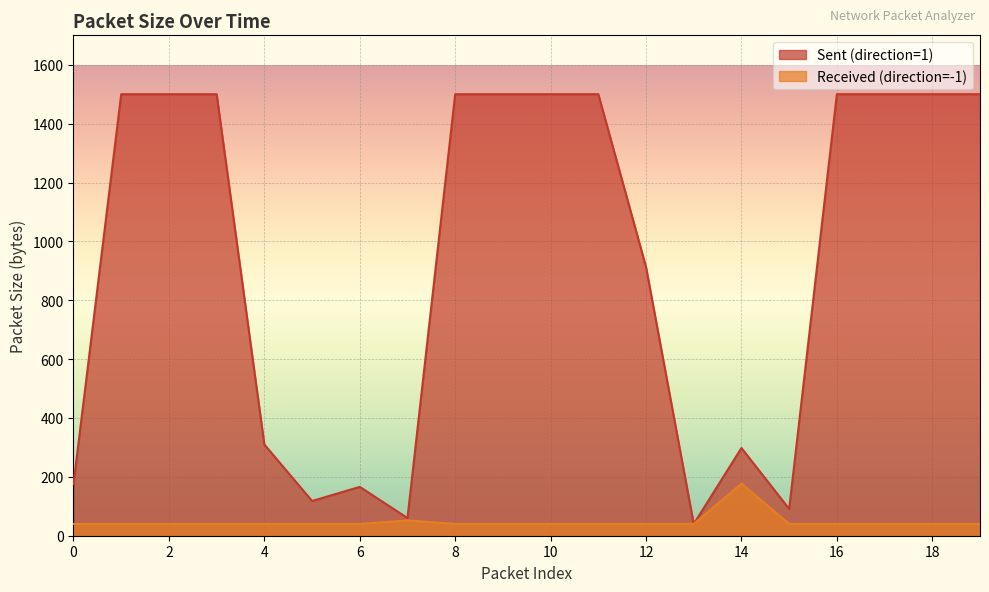

At 7, list the series in order from smallest to largest.

Received (direction=-1), Sent (direction=1)